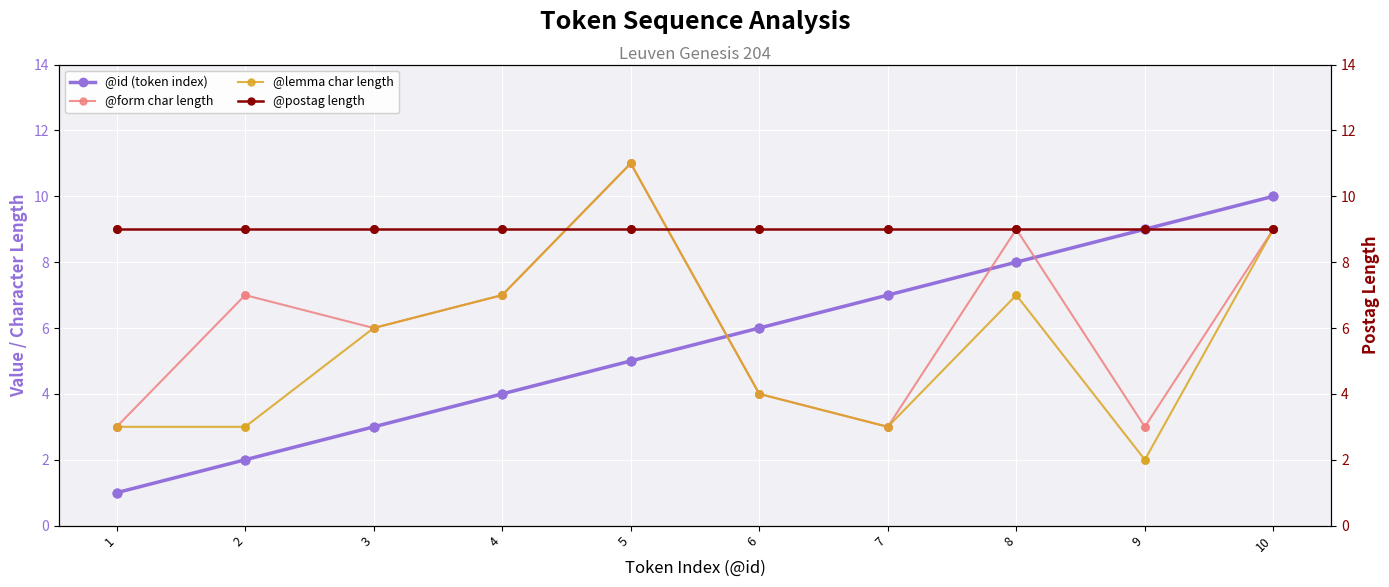

What are all the series names shown in the legend?

@id (token index), @form char length, @lemma char length, @postag length